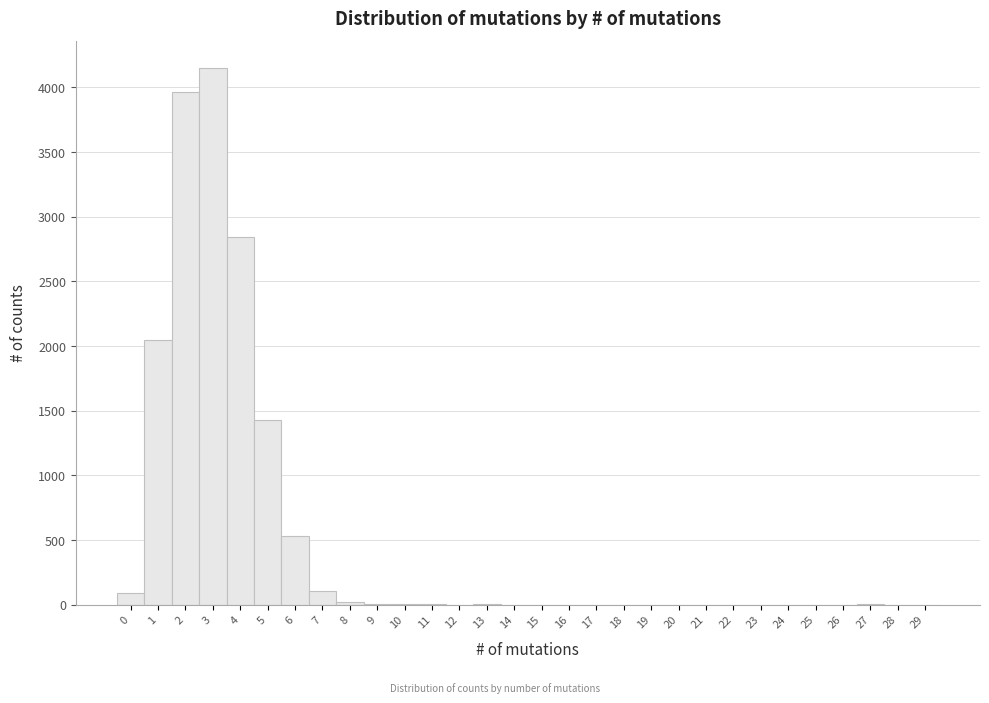

Over which range of the x-axis is the bar tallest?

2.5 to 3.5